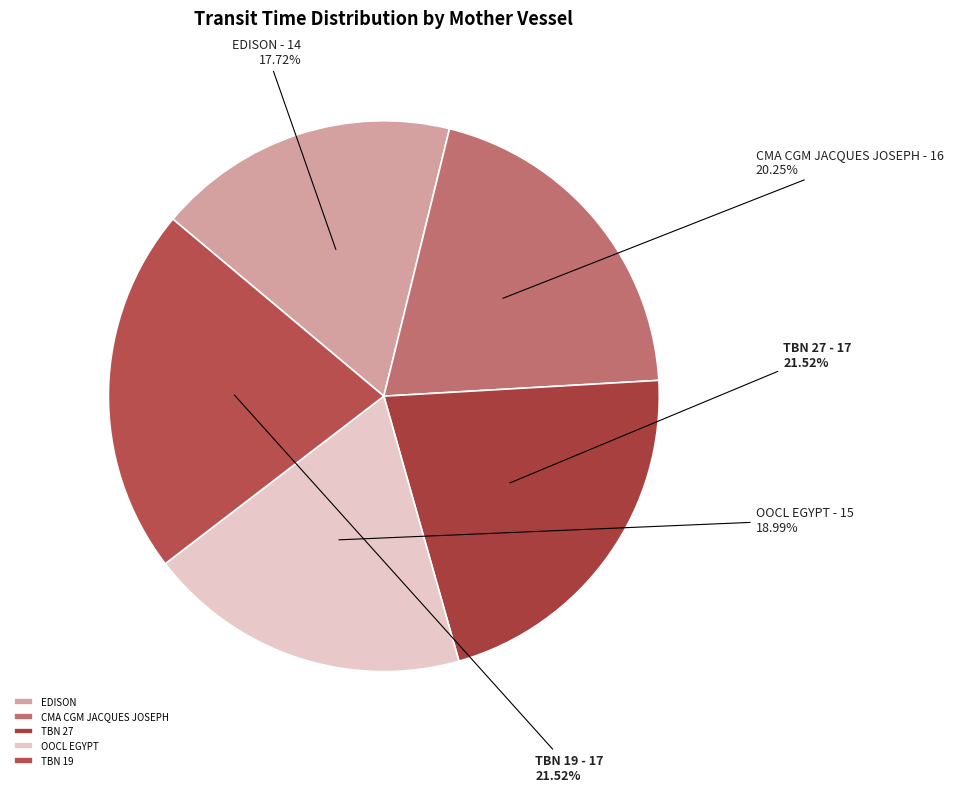

How many segments does this pie chart have?

5